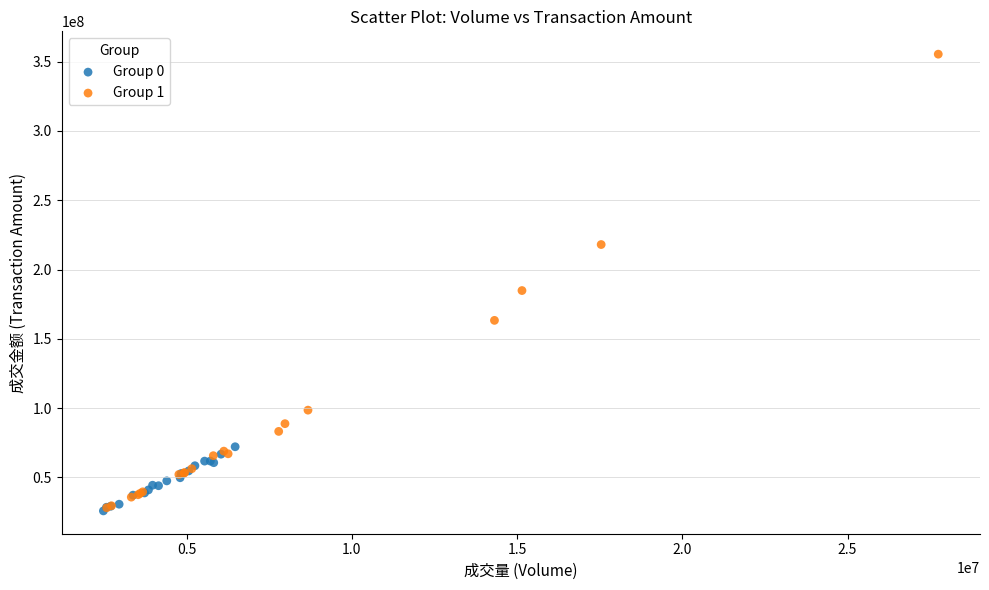

Which series has the largest Y range (max minus min)?

Group 1